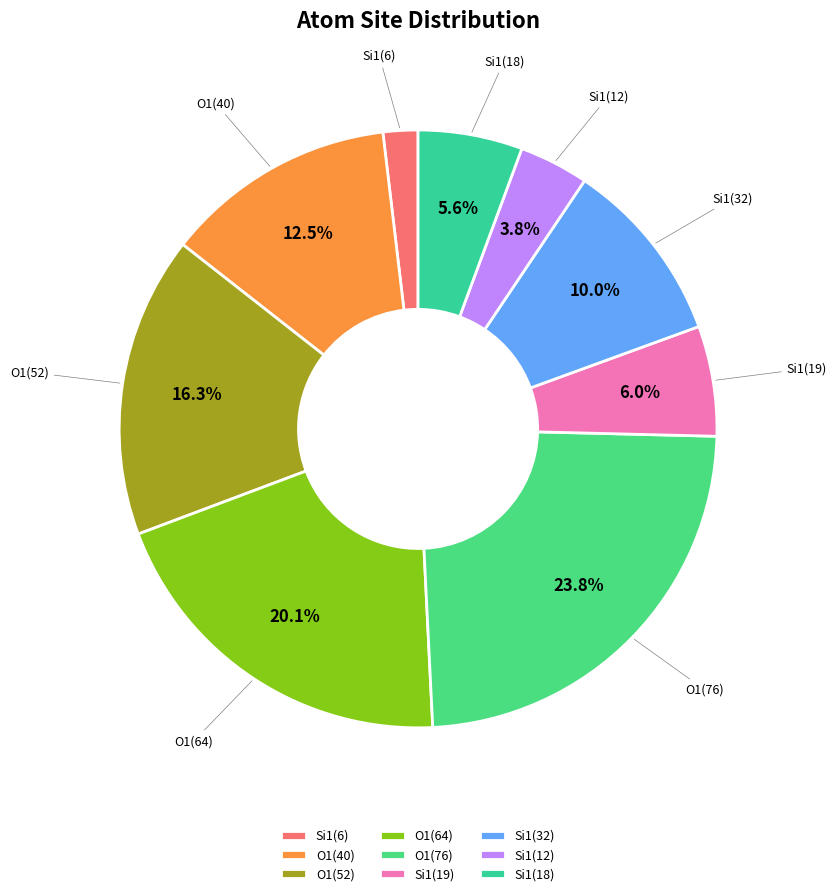

What is the smallest slice in the pie chart?

Si1(6)